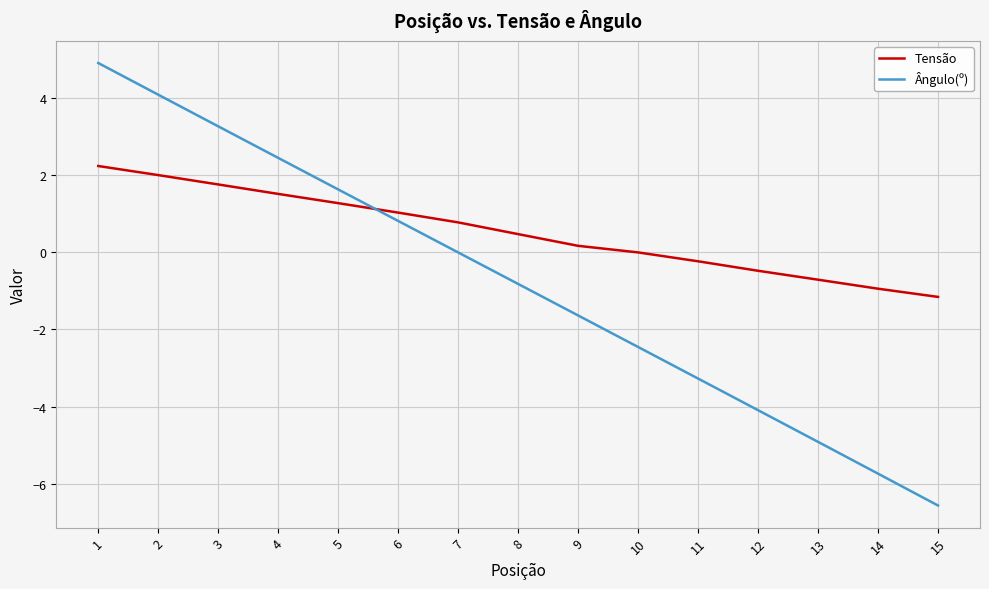

The Ângulo(º) series shows -0.8 at 8. True or false?

True